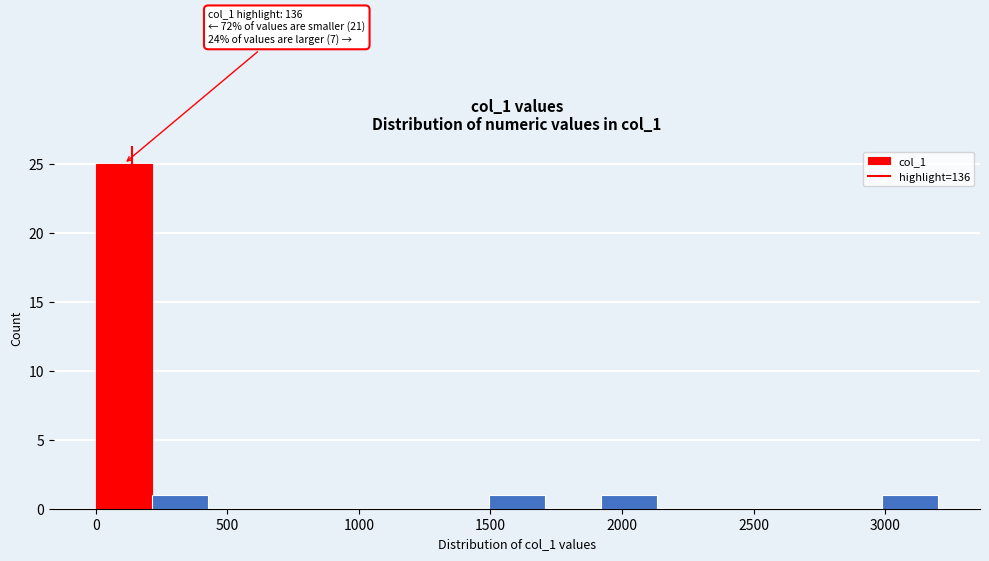

Over which range of the x-axis is the bar tallest?

0 to 200